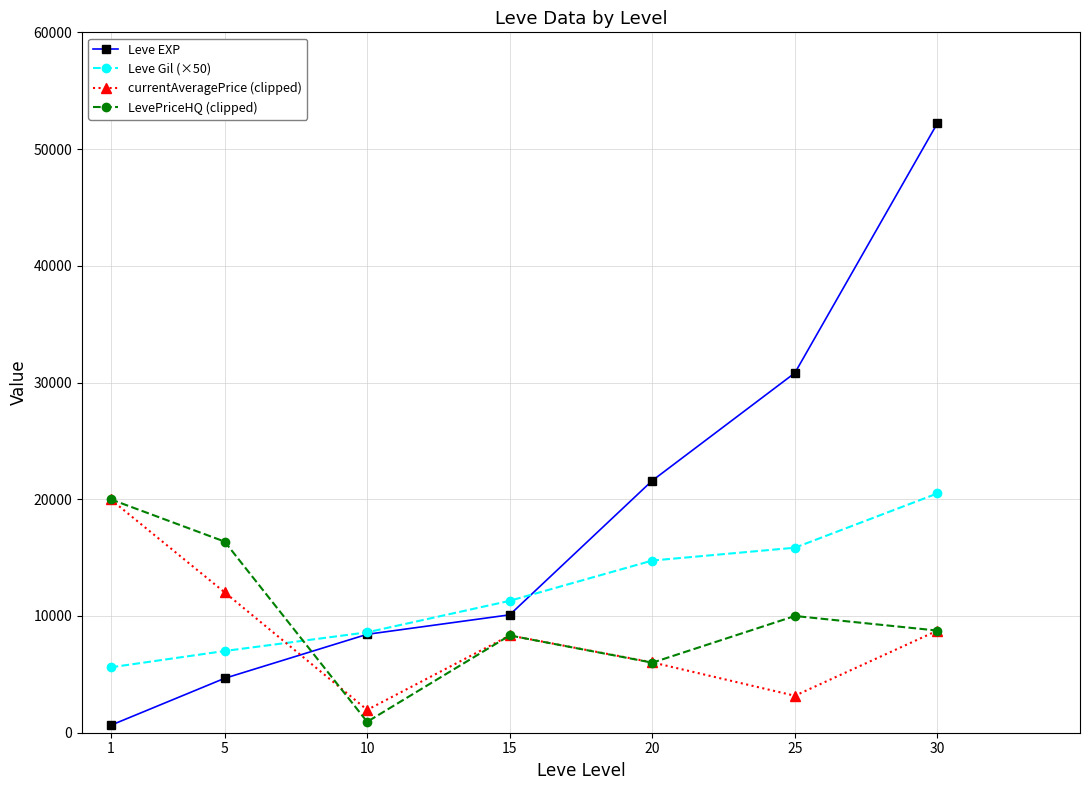

Does the chart display data point markers on the line(s)?

Yes